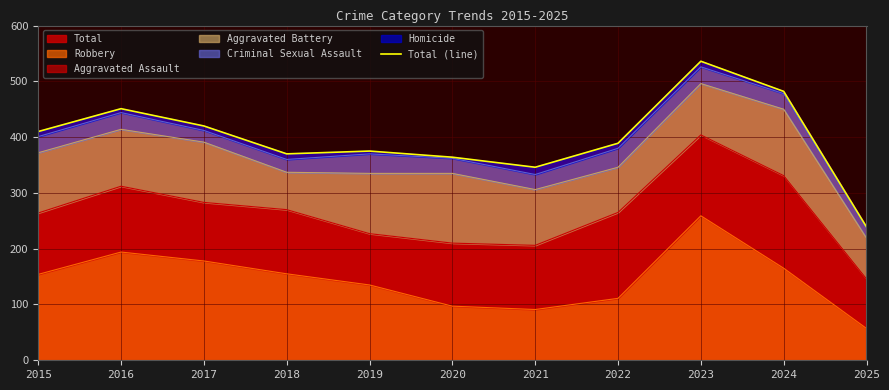

How many interior local valleys (lower than both neighbors) does the data have?

2